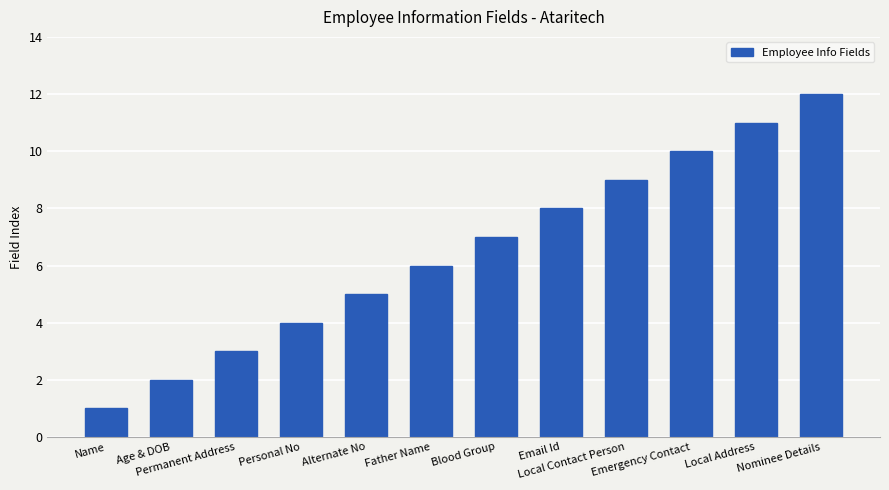

True or false: the data shows 2 at Age & DOB.

True